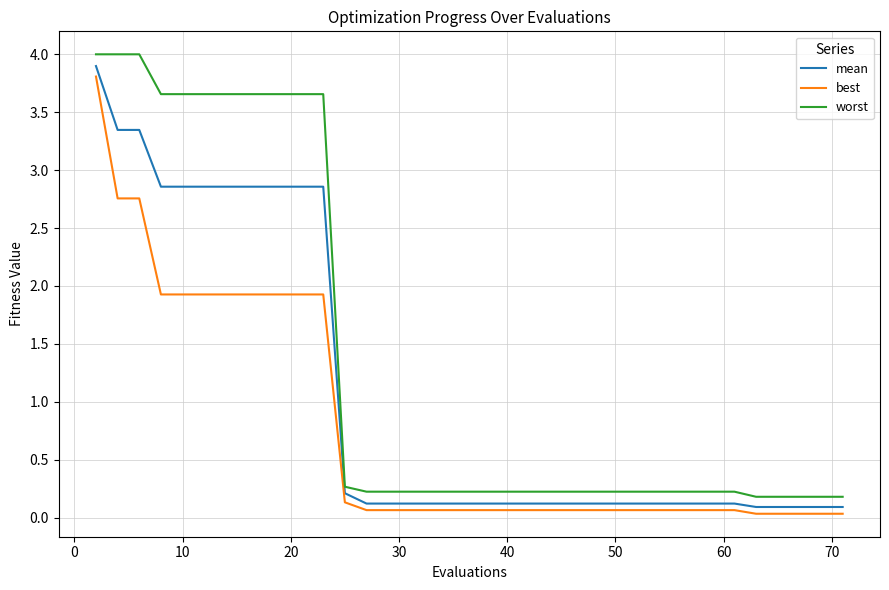

What is the greatest value displayed?

4.0